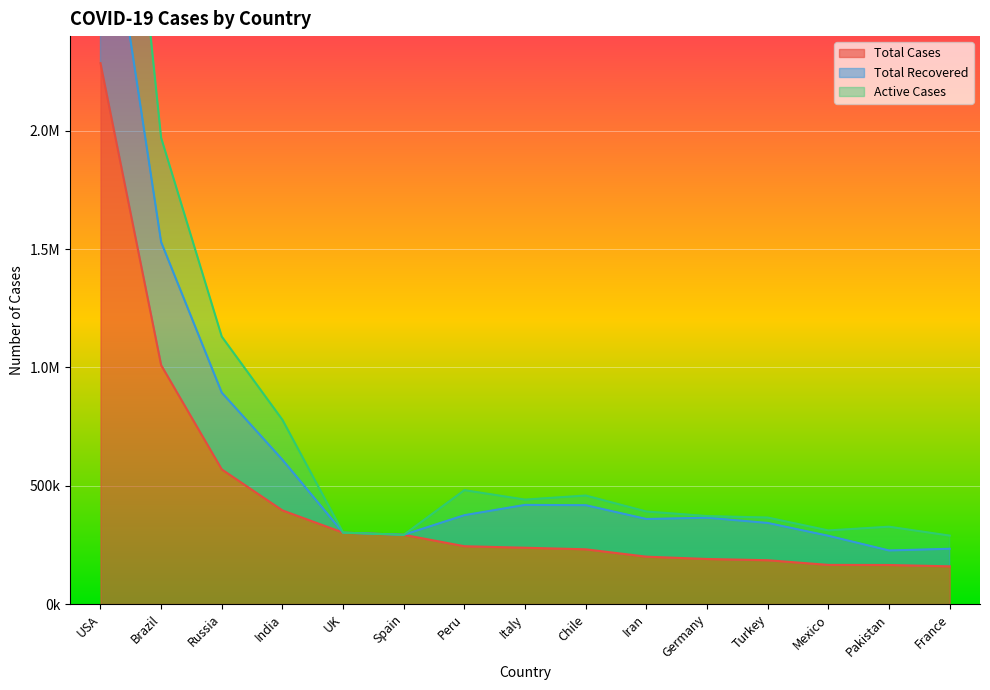

What is the difference between the second highest and second lowest values in the Total Cases series?

844637